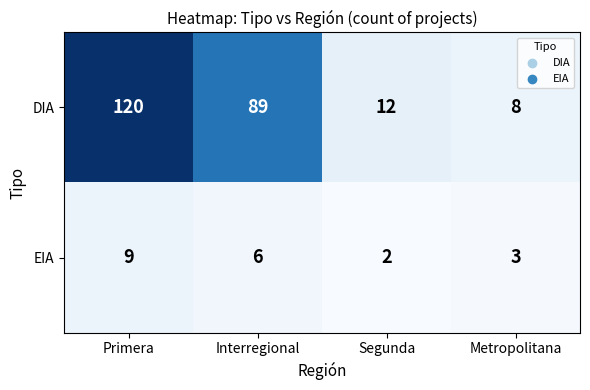

Rank the series by their maximum value, from lowest to highest.

EIA, DIA